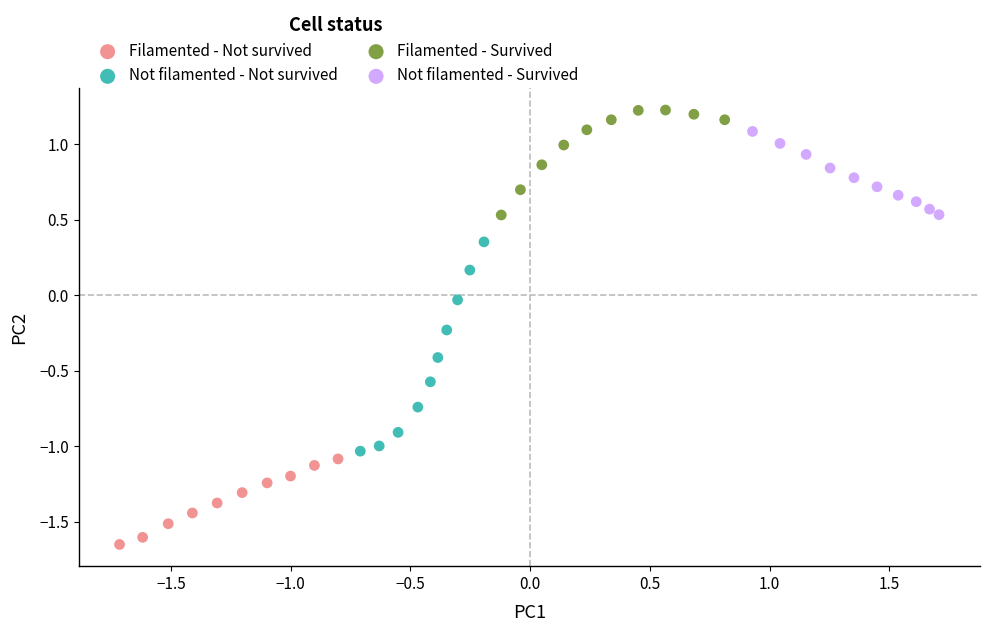

Which series reaches the minimum Y coordinate?

Filamented - Not survived